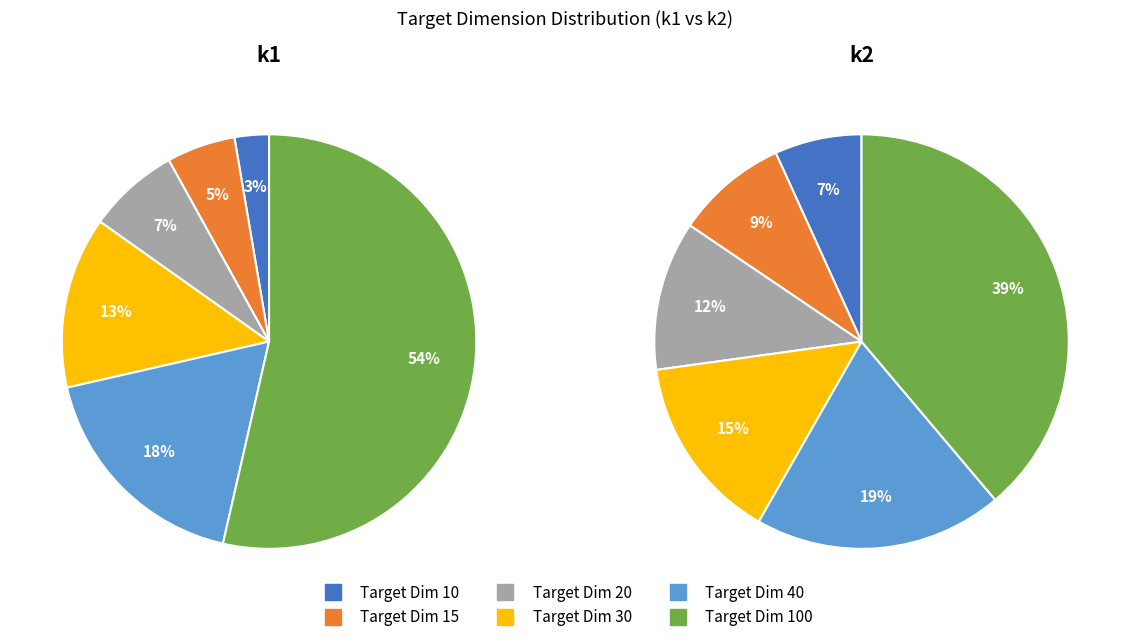

To the nearest percent, what is the difference between the 10 and 40 slice percentages?

15%